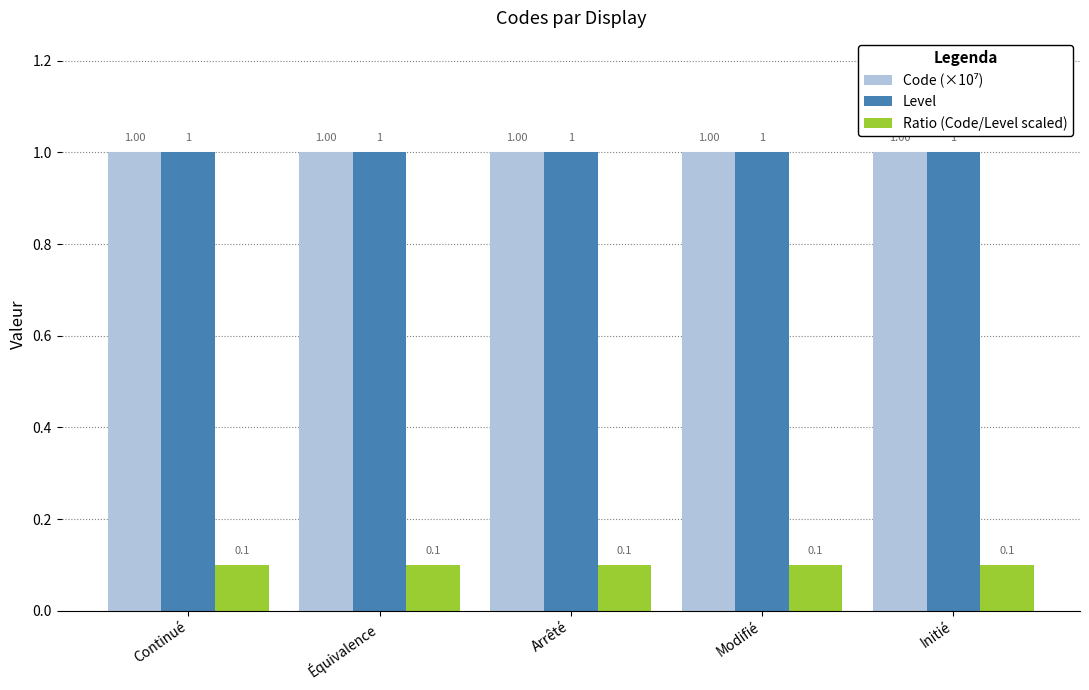

At how many categories does at least one series exceed 0?

5